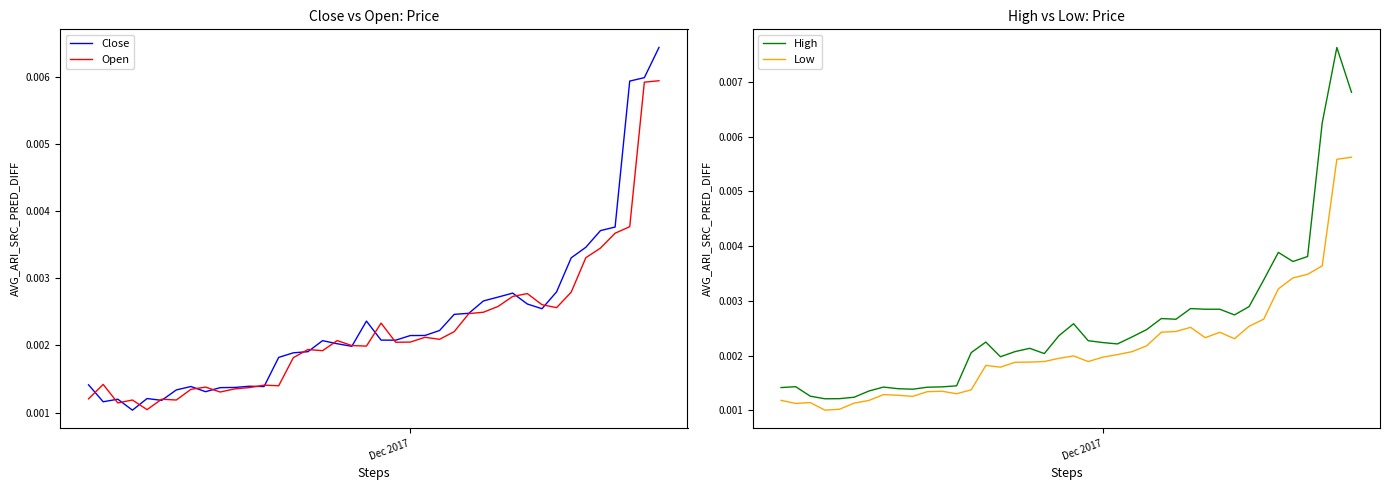

How many lines are shown in the chart?

4